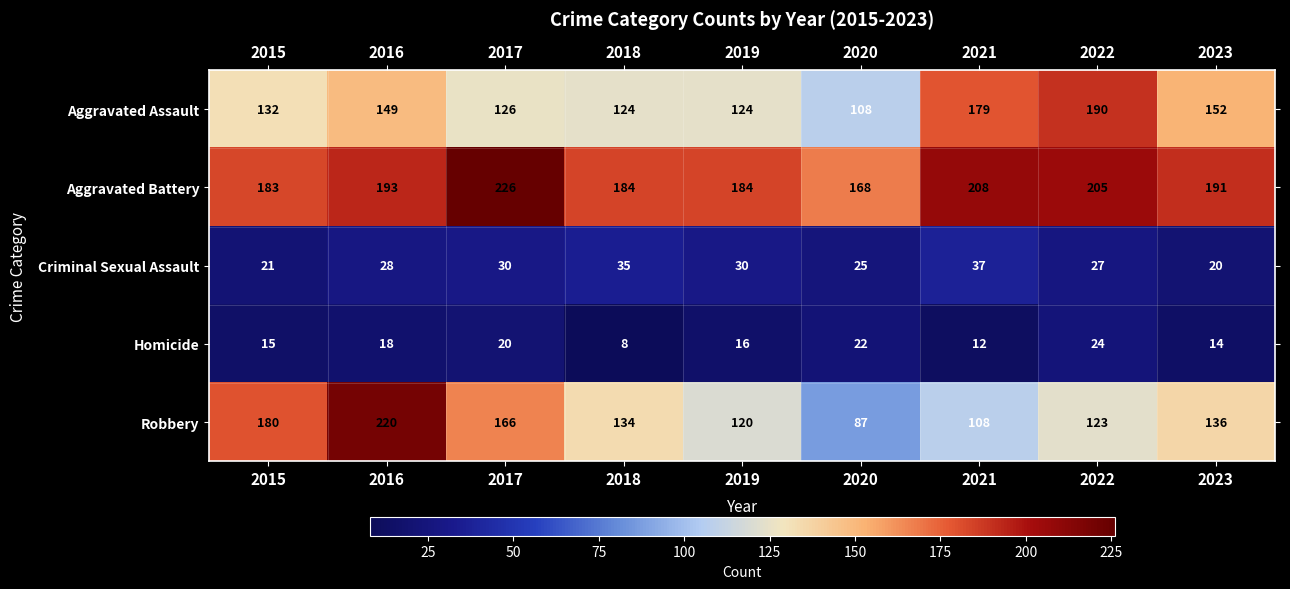

How many categories are shown in the chart?

9